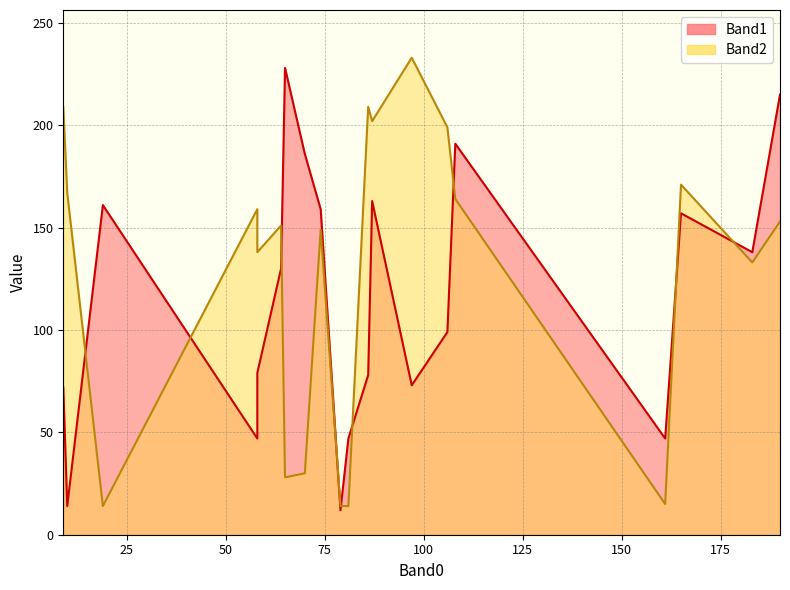

Which series has the largest range (max minus min)?

Band2